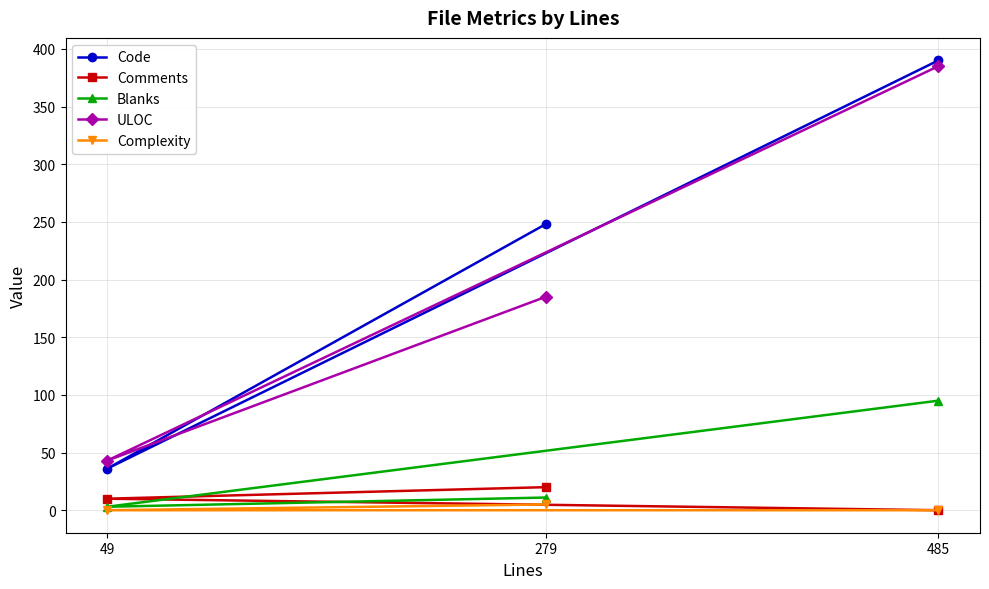

Reading left to right, list all the values displayed in this chart.

Code: 49=36	279=248	485=390
Comments: 49=10	279=20	485=0
Blanks: 49=3	279=11	485=95
ULOC: 49=43	279=185	485=385
Complexity: 49=0	279=5	485=0